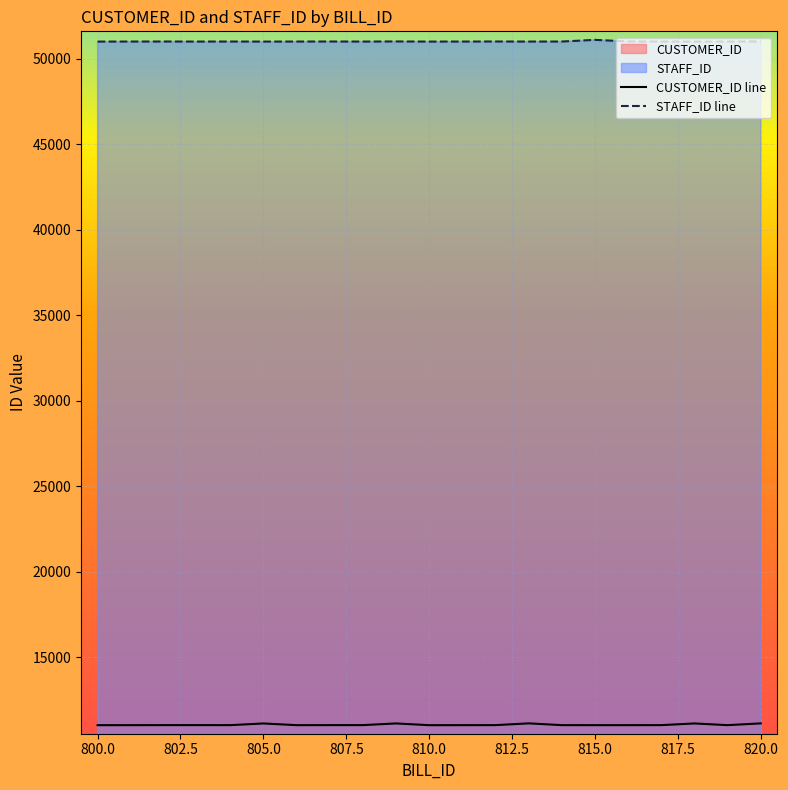

What is the difference between the maximum and minimum values in the CUSTOMER_ID line series?

106